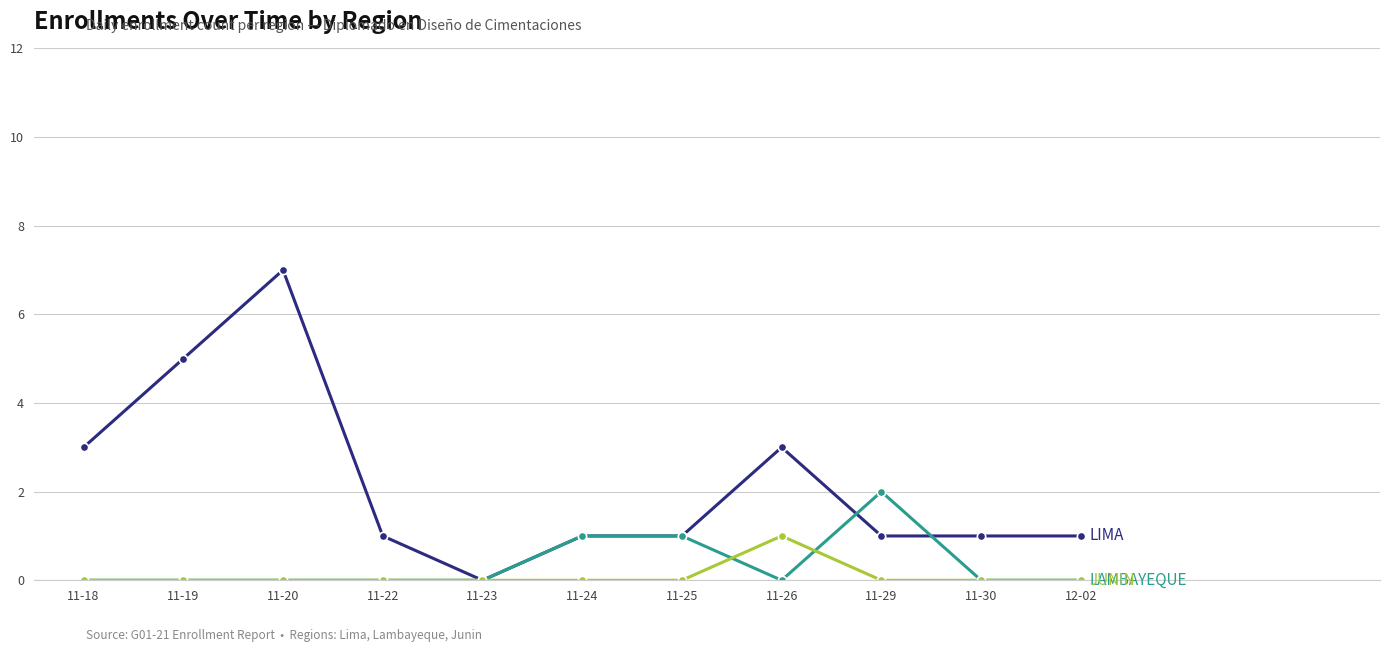

What is the spread (max minus min) of values at 11-18?

3